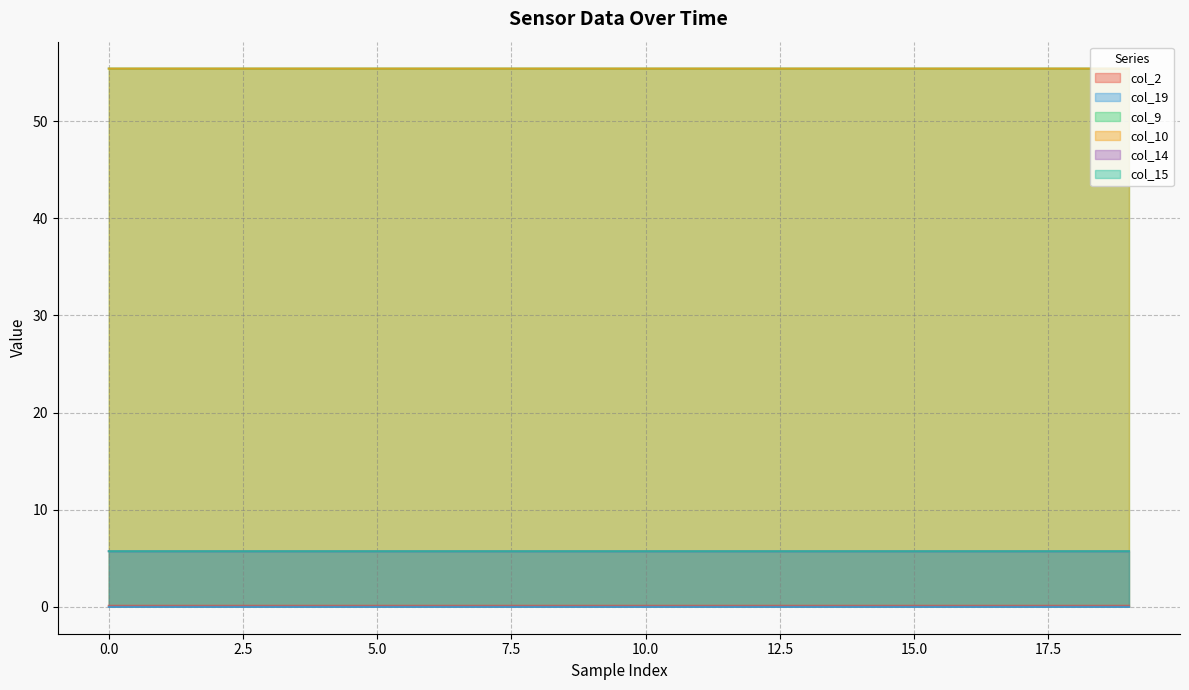

True or false: col_15 has more than 2 interior local peaks.

False